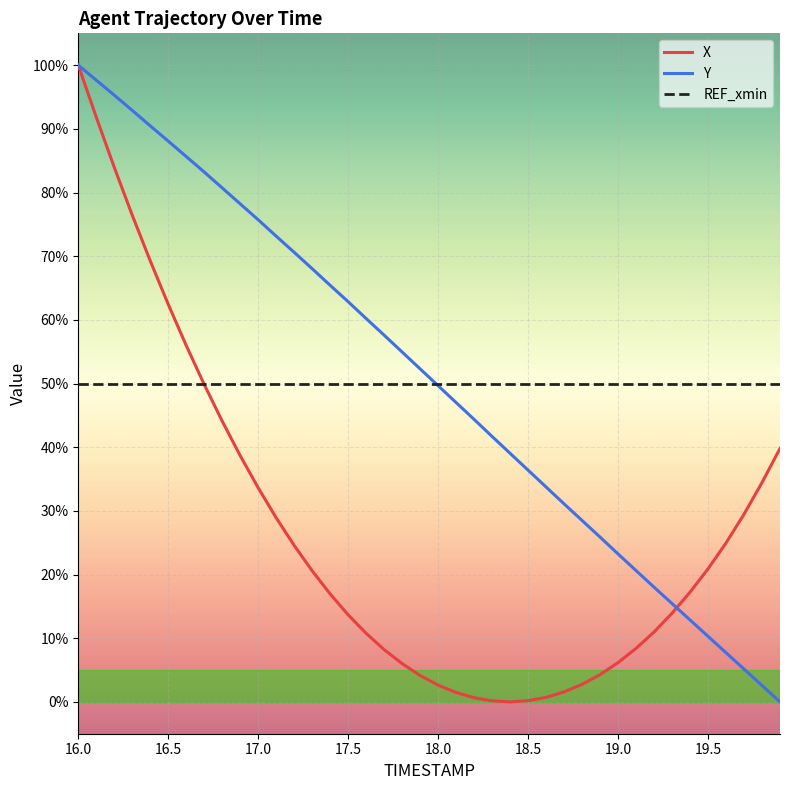

What is the maximum value shown in the chart?

100.0